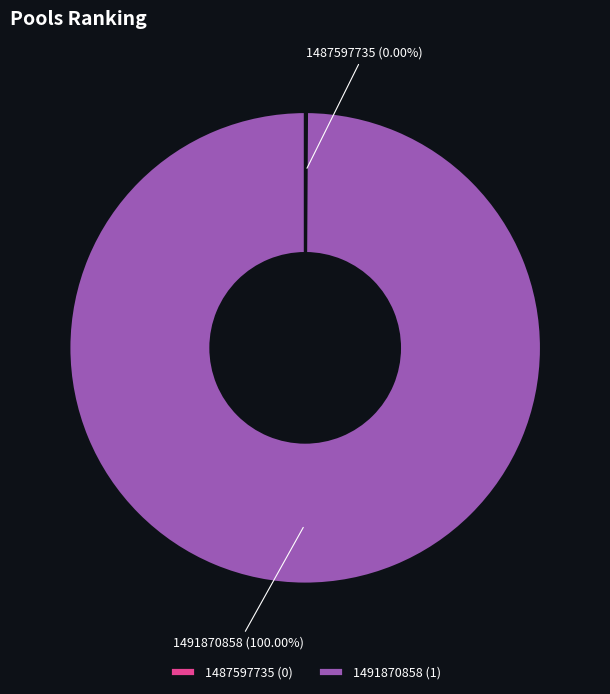

Count the number of slices in the pie.

2